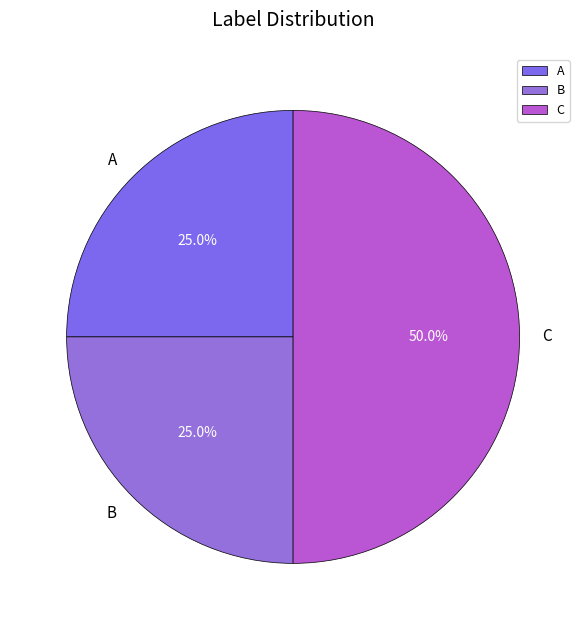

Is the sum of C and B greater than half?

Yes